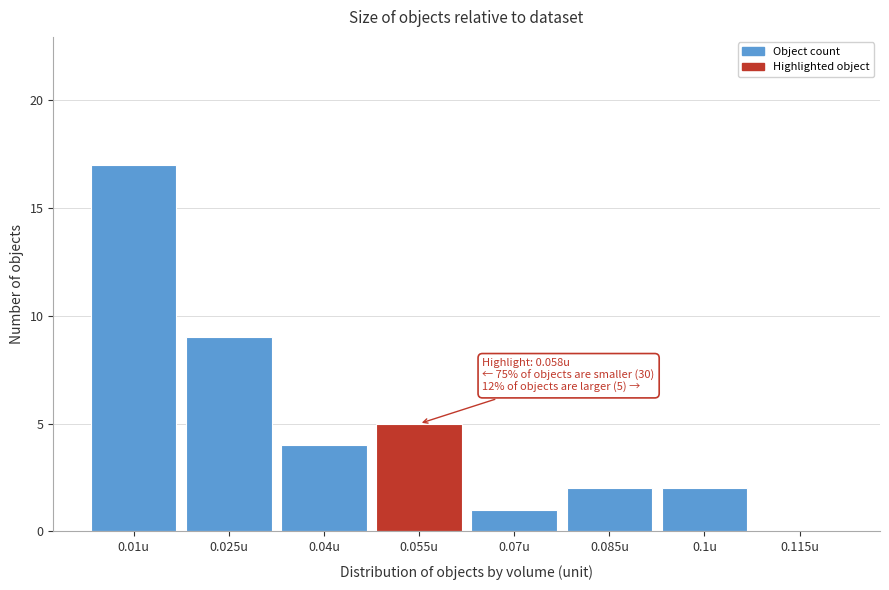

Reading left to right, what are all the values shown in this chart?

0.01u=17	0.025u=9	0.04u=4	0.055u=5	0.07u=1	0.085u=2	0.1u=2	0.115u=0